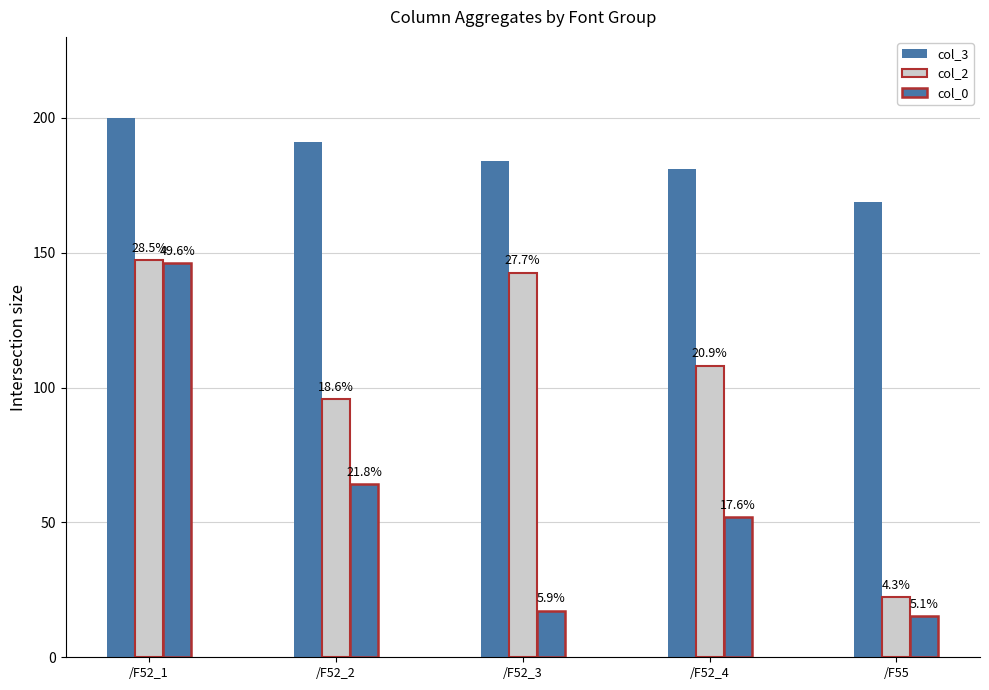

How many bars are there in total?

15